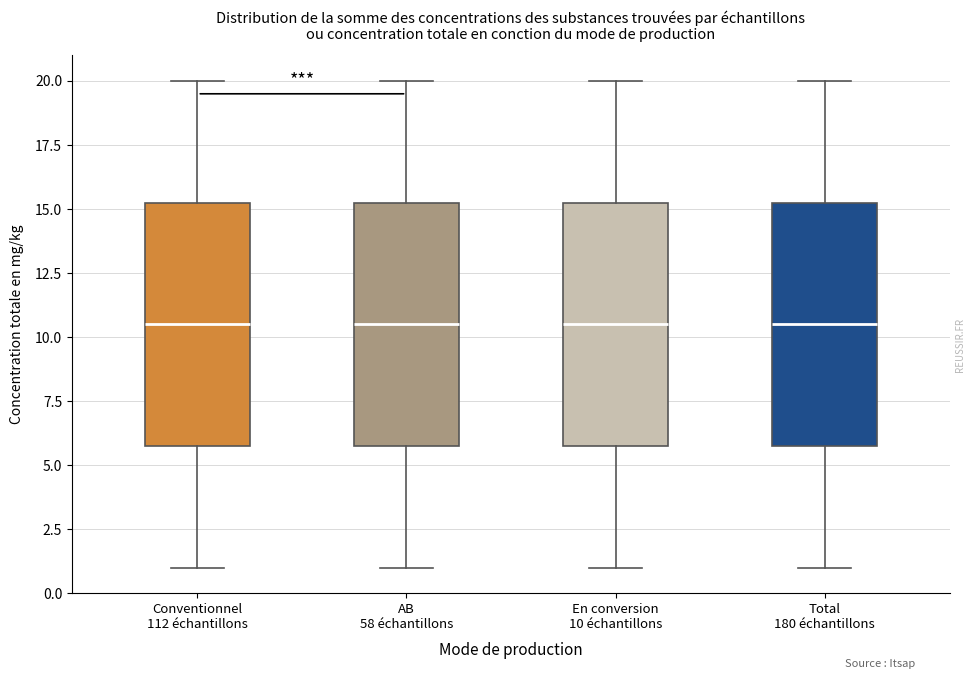

Reading left to right, read every box against the y-axis: the position of its median line, the range the box covers, and the ends of its whiskers. The values are not printed on the chart, so give them approximately, as read against the axis.

Conventionnel 112 échantillons: median 10.5, box 6.0 to 15.5, whiskers 1.0 to 20.0
AB 58 échantillons: median 10.5, box 6.0 to 15.5, whiskers 1.0 to 20.0
En conversion 10 échantillons: median 10.5, box 6.0 to 15.5, whiskers 1.0 to 20.0
Total 180 échantillons: median 10.5, box 6.0 to 15.5, whiskers 1.0 to 20.0